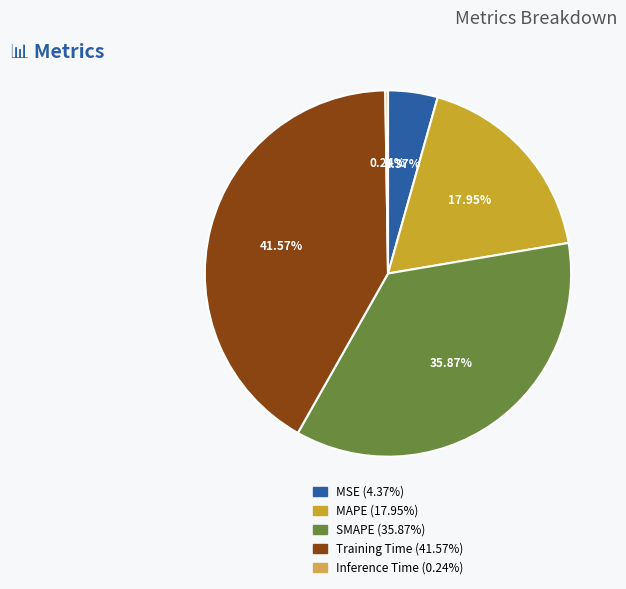

What is the ratio of the value at MAPE to the value at SMAPE?

0.5